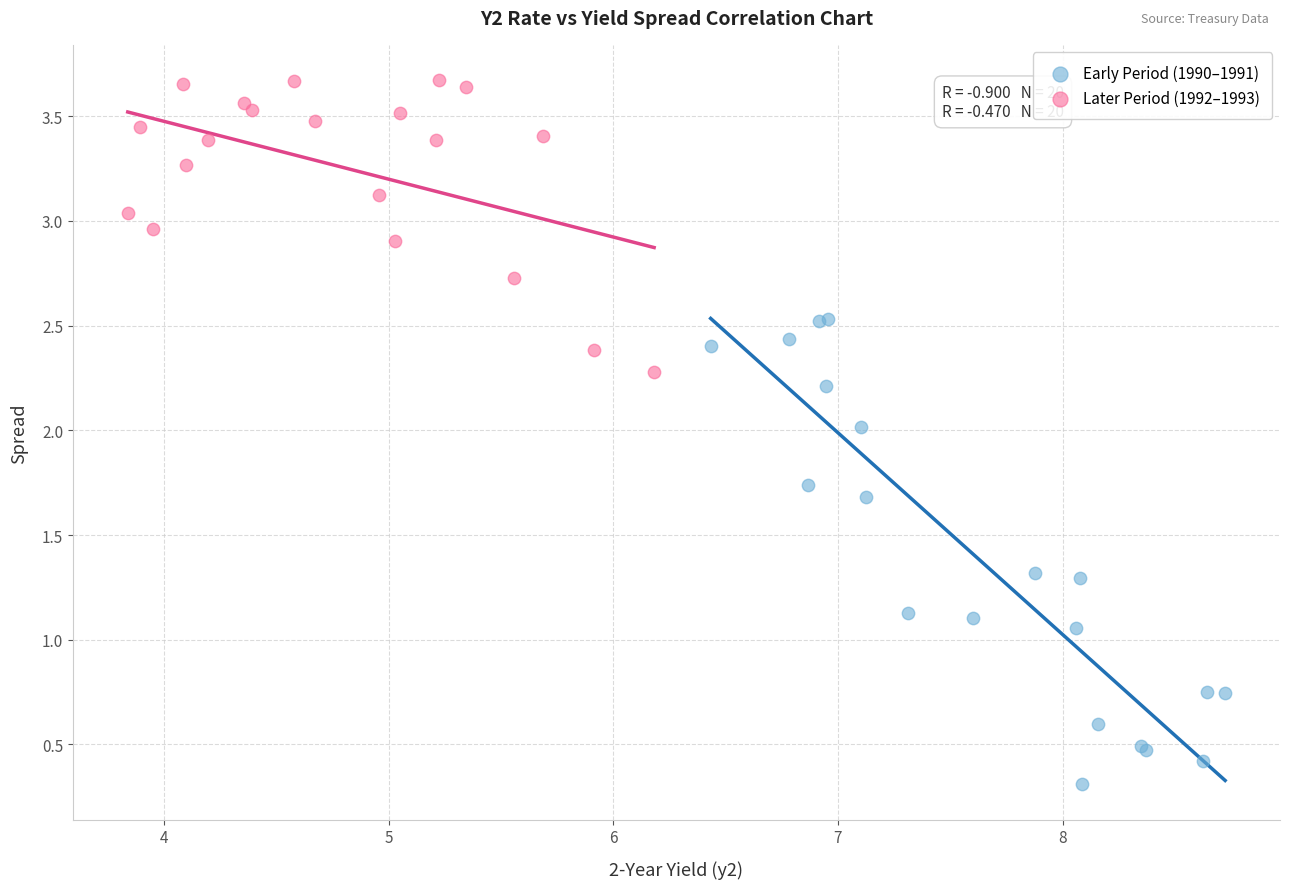

Which series contains the lowest Y value?

Early Period (1990–1991)